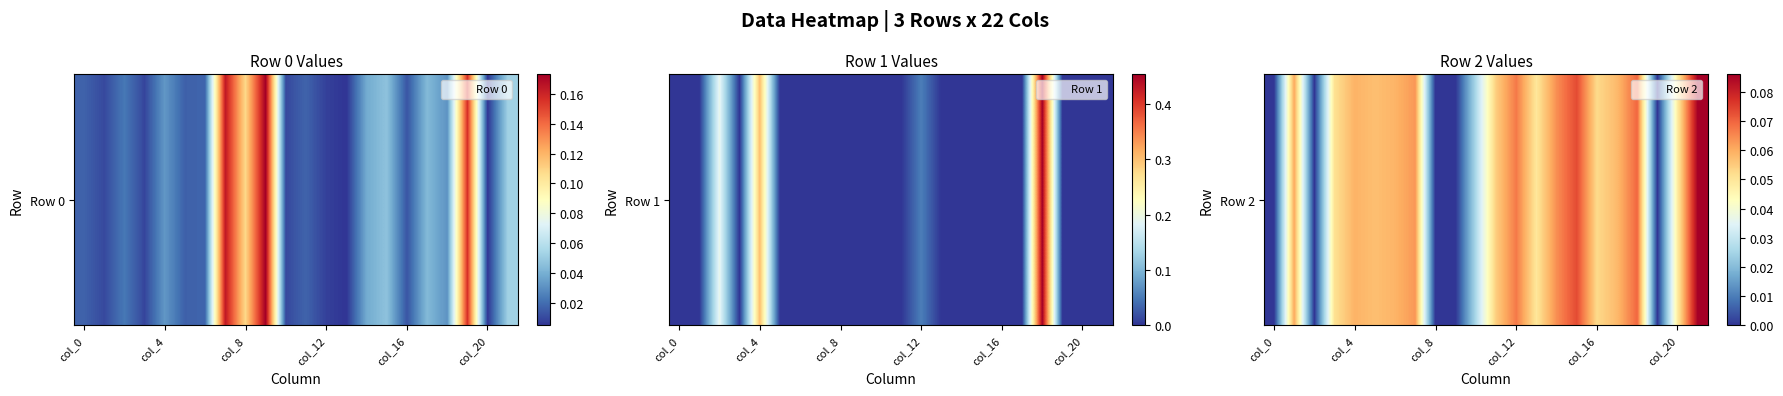

How many positive values are there?

17